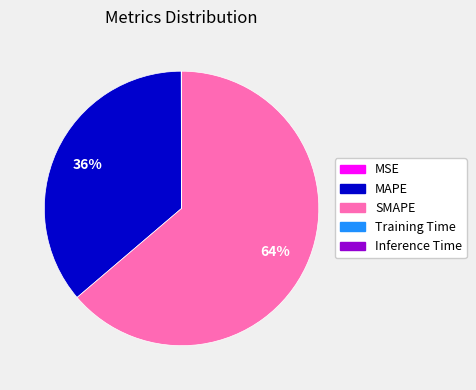

Is it true that SMAPE is 64% of the pie?

True